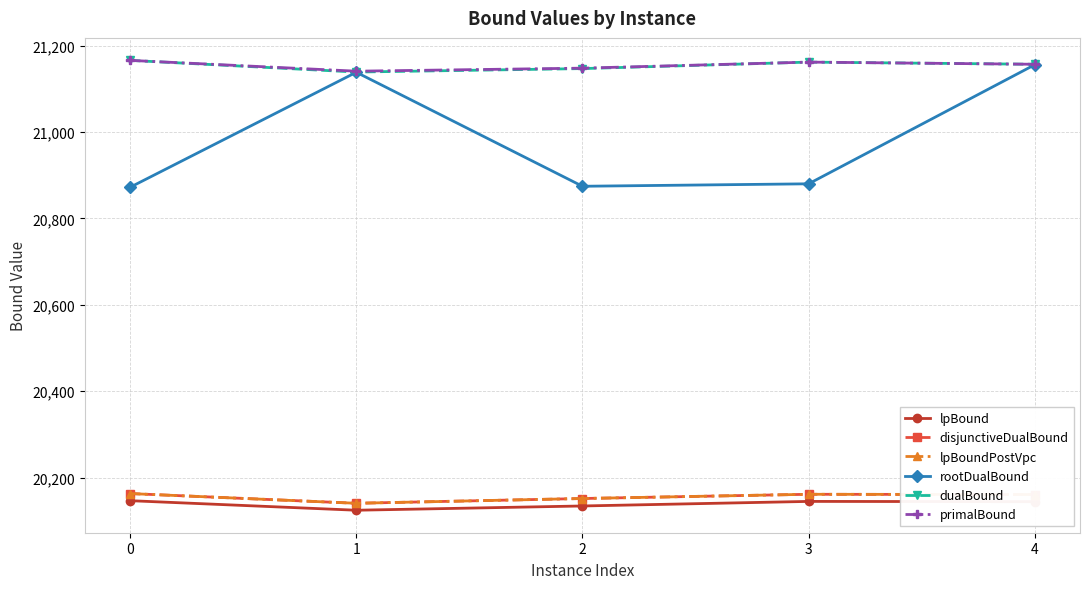

Reading left to right, extract all data points from this chart.

lpBound: 20146.8	20124.7	20134.5	20145.1	20144.5
disjunctiveDualBound: 20163.3	20140.8	20151.8	20161.6	20161.0
lpBoundPostVpc: 20163.3	20140.8	20151.8	20161.6	20161.0
rootDualBound: 20872.3	21138.5	20874.6	20880.3	21156.0
dualBound: 21166.0	21139.0	21147.0	21162.0	21157.0
primalBound: 21166.0	21141.0	21148.0	21162.0	21157.0